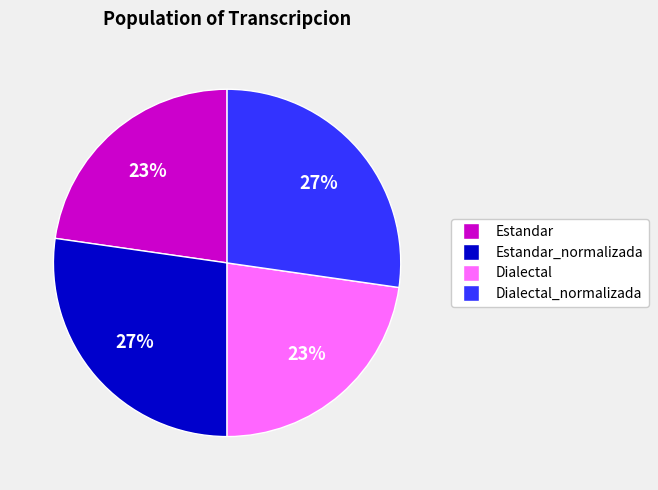

How many segments does this pie chart have?

4